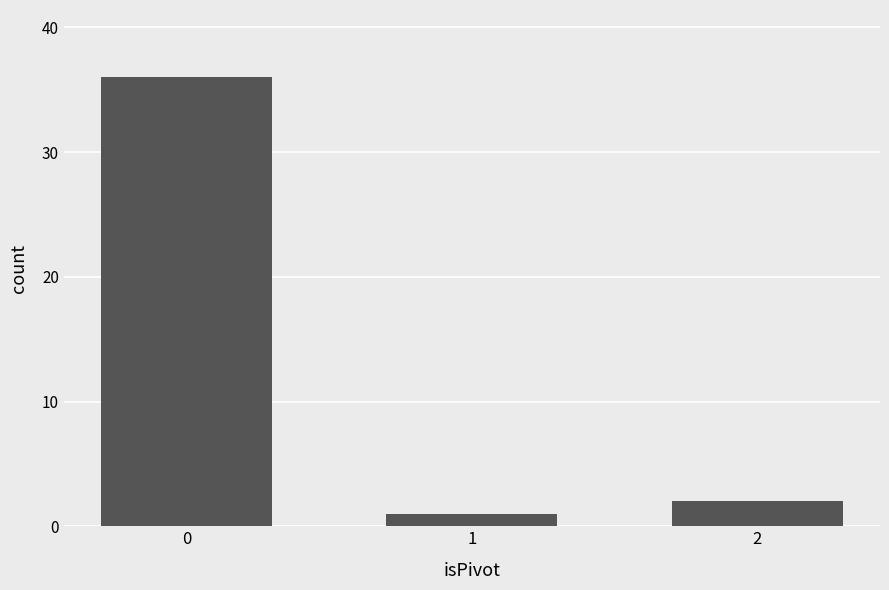

How many values are below 2?

1